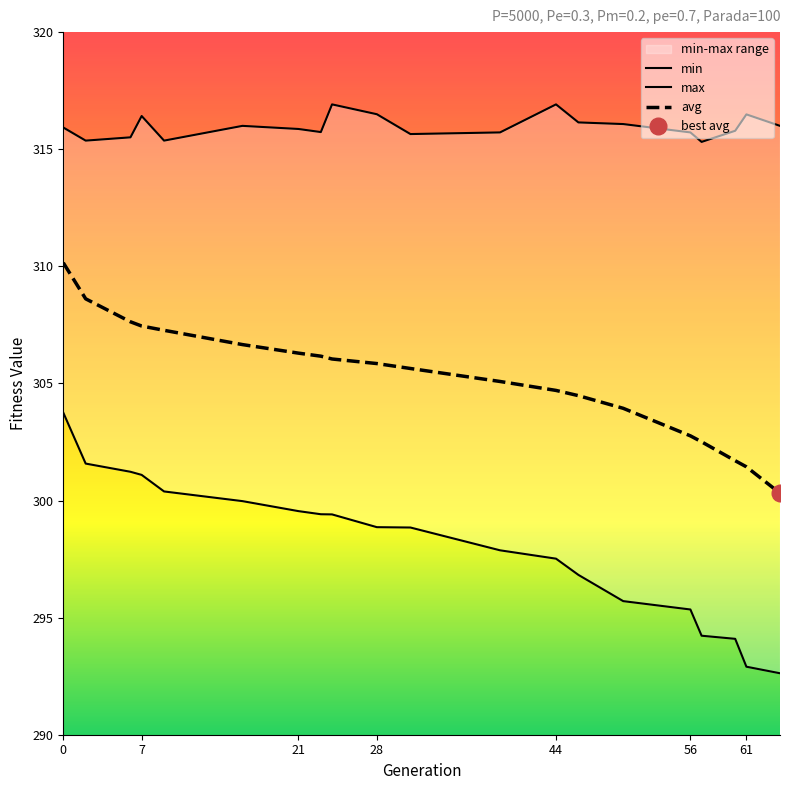

What is the value of the avg point at the 13th from the left?

304.7